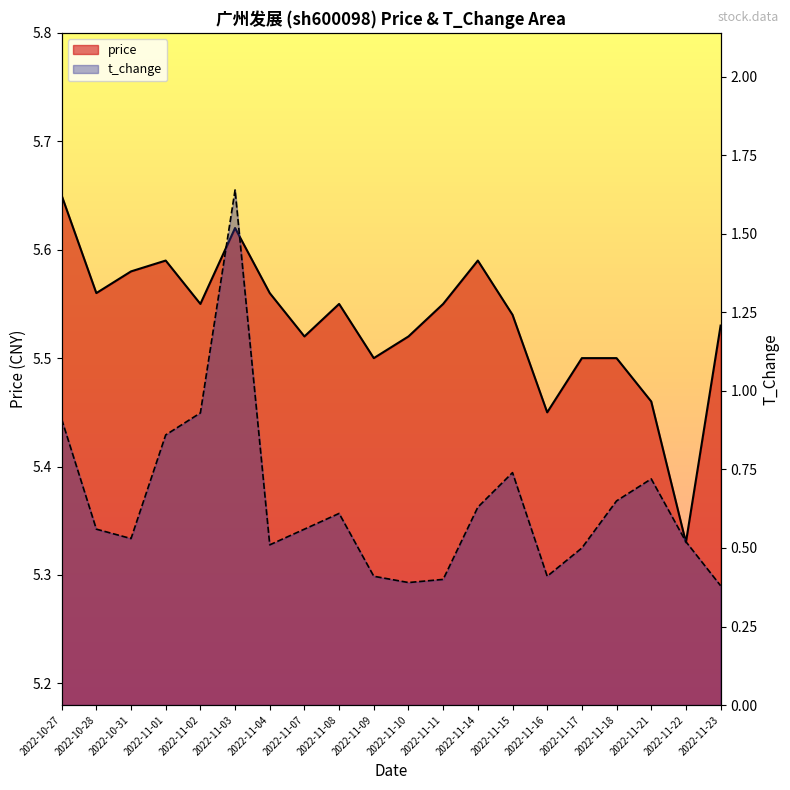

Where is price nearest to the value 5?

2022-11-22